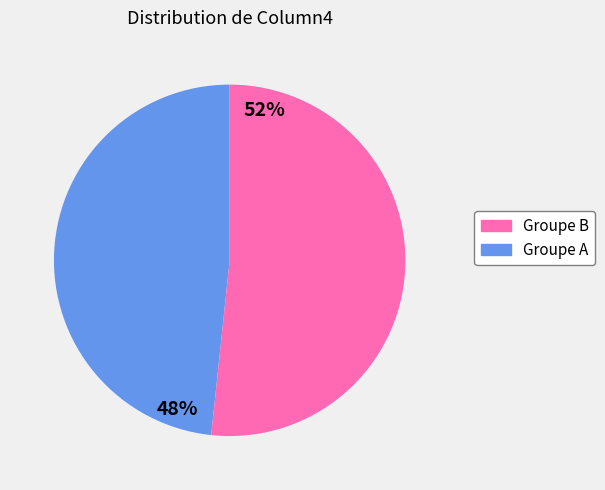

To the nearest percent, what is the average slice percentage?

50%